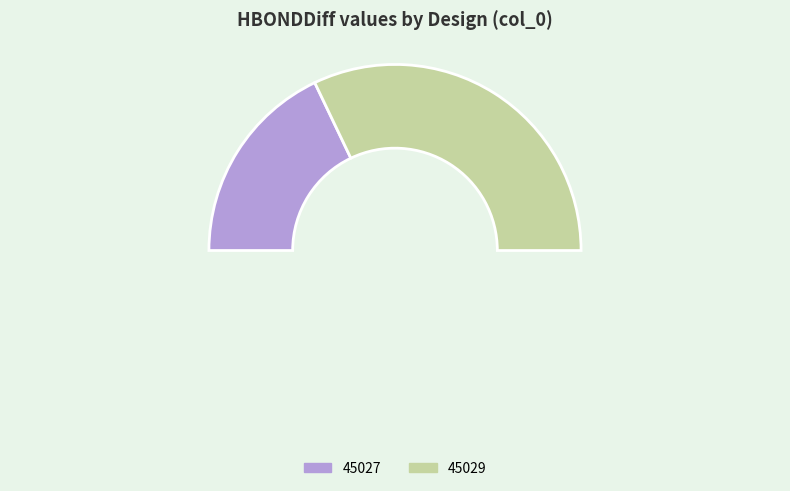

Is it true that 45029 is 51% of the pie?

False